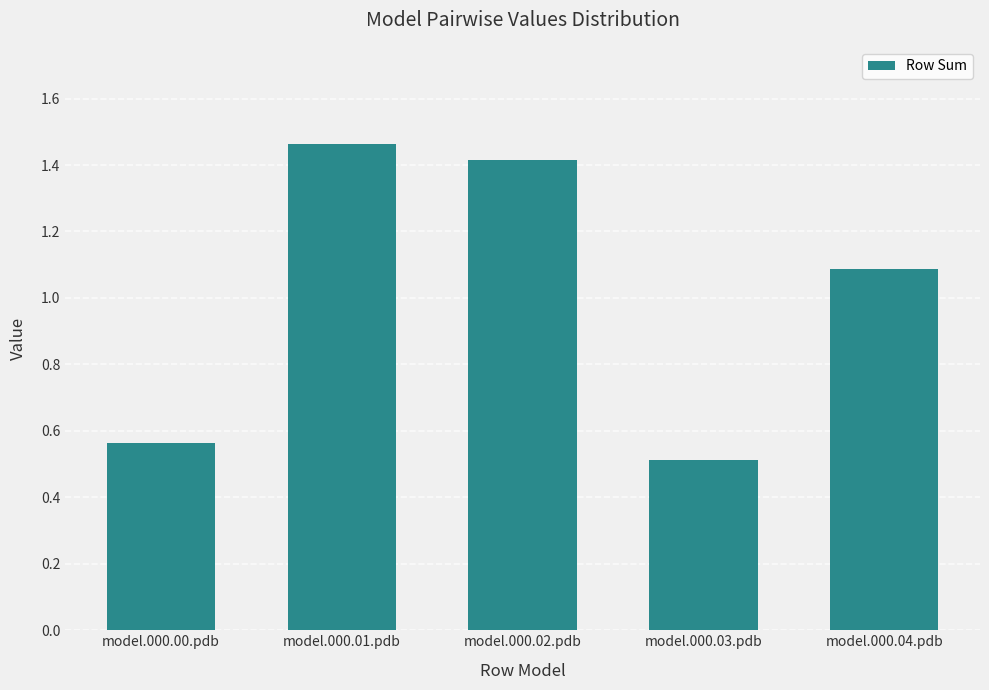

What is the approximate value at model.000.02.pdb?

1.4